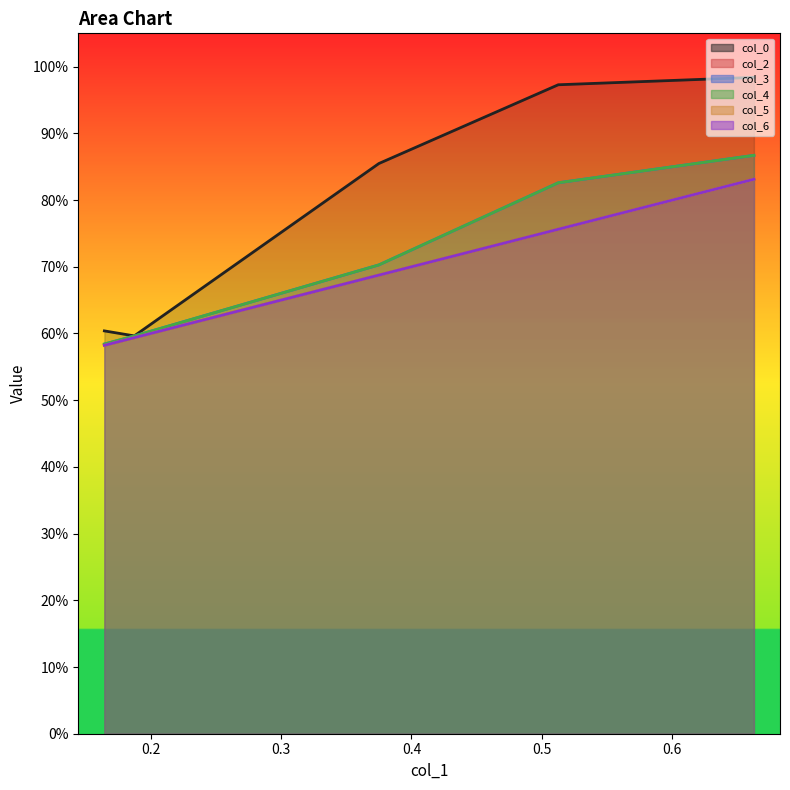

Which series has the largest range (max minus min)?

col_0